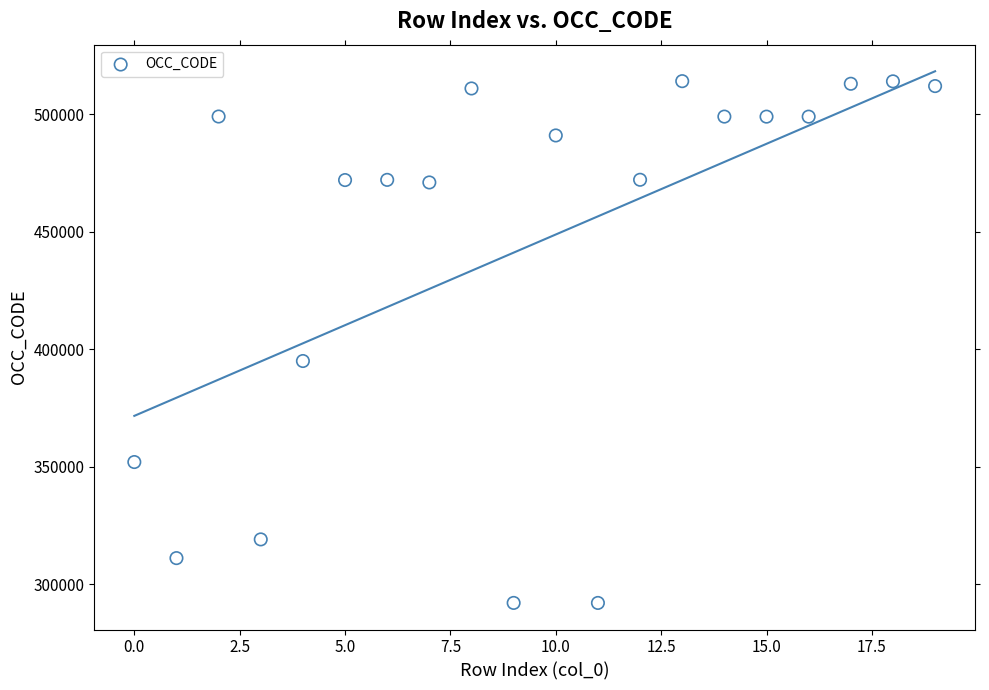

What Y value in the scatter plot is closest to 403086?

395012